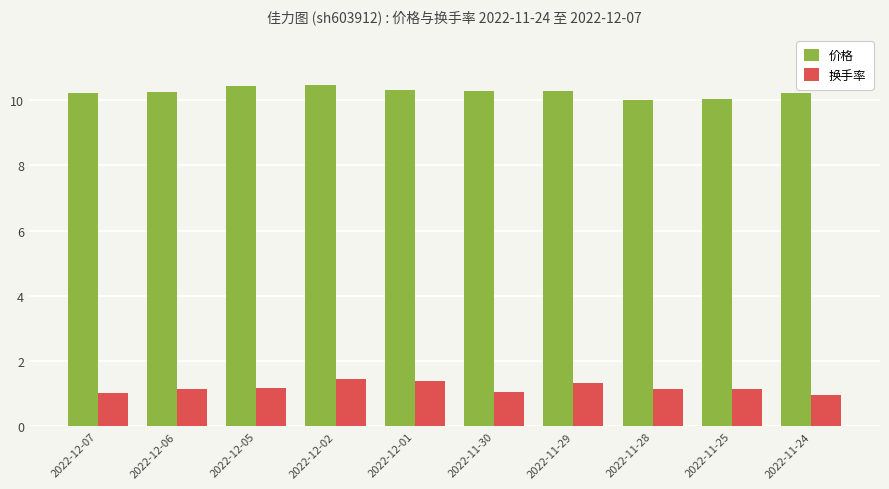

Is the value of 换手率 at 2022-11-24 greater than the value of 价格 at 2022-11-30?

No